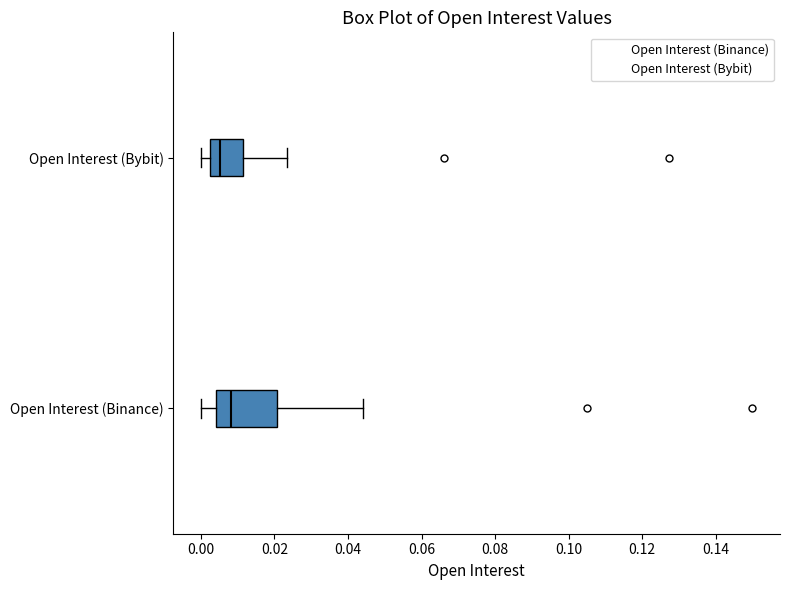

Reading bottom to top, read every box against the x-axis: the position of its median line, the range the box covers, and the ends of its whiskers. The values are not printed on the chart, so give them approximately, as read against the axis.

Open Interest (Binance): median 0.008, box 0.004 to 0.020, whiskers 0.000 to 0.044
Open Interest (Bybit): median 0.006, box 0.002 to 0.012, whiskers 0.000 to 0.024